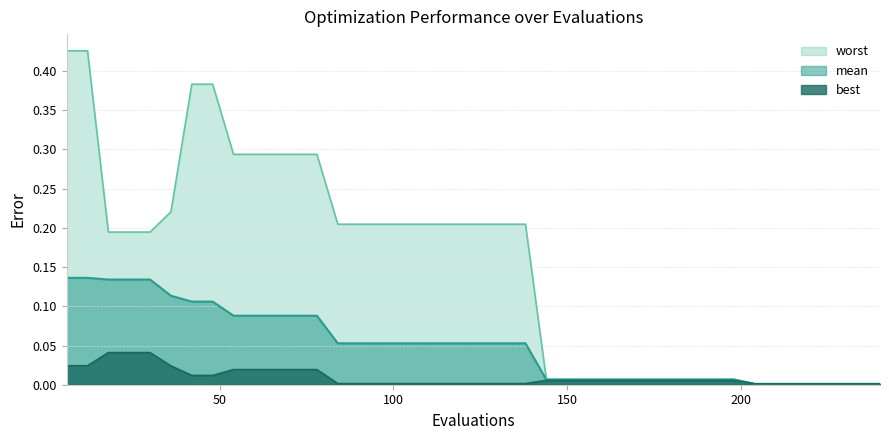

Rank the series by their maximum value, from lowest to highest.

best, mean, worst